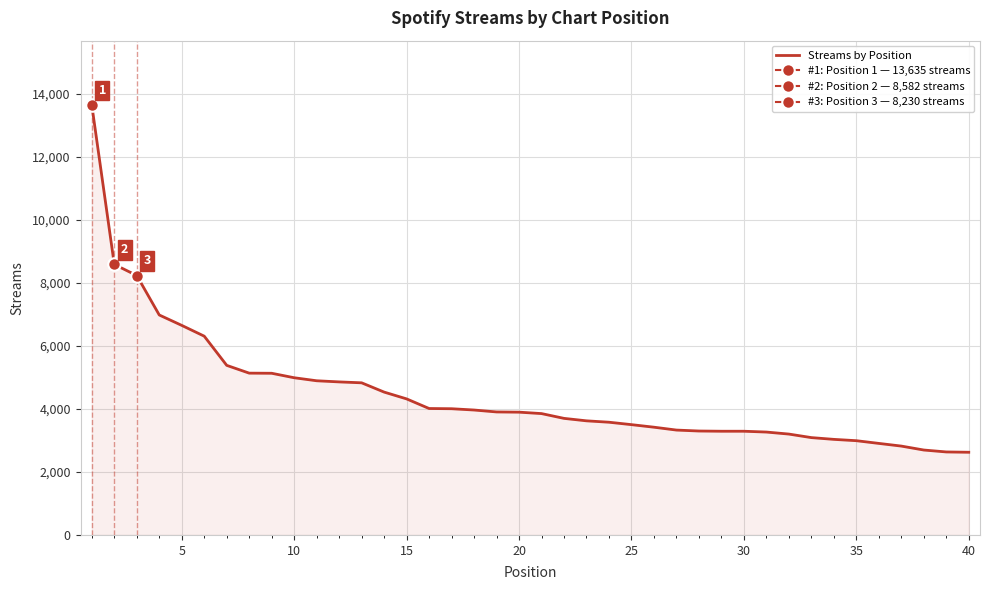

Reading left to right, what are all the values shown in this chart?

13635	8582	8230	6978	6648	6306	5380	5133	5129	4987	4891	4855	4826	4532	4316	4011	4004	3963	3902	3895	3850	3698	3620	3576	3499	3418	3327	3297	3290	3290	3264	3200	3088	3032	2990	2904	2819	2694	2633	2623